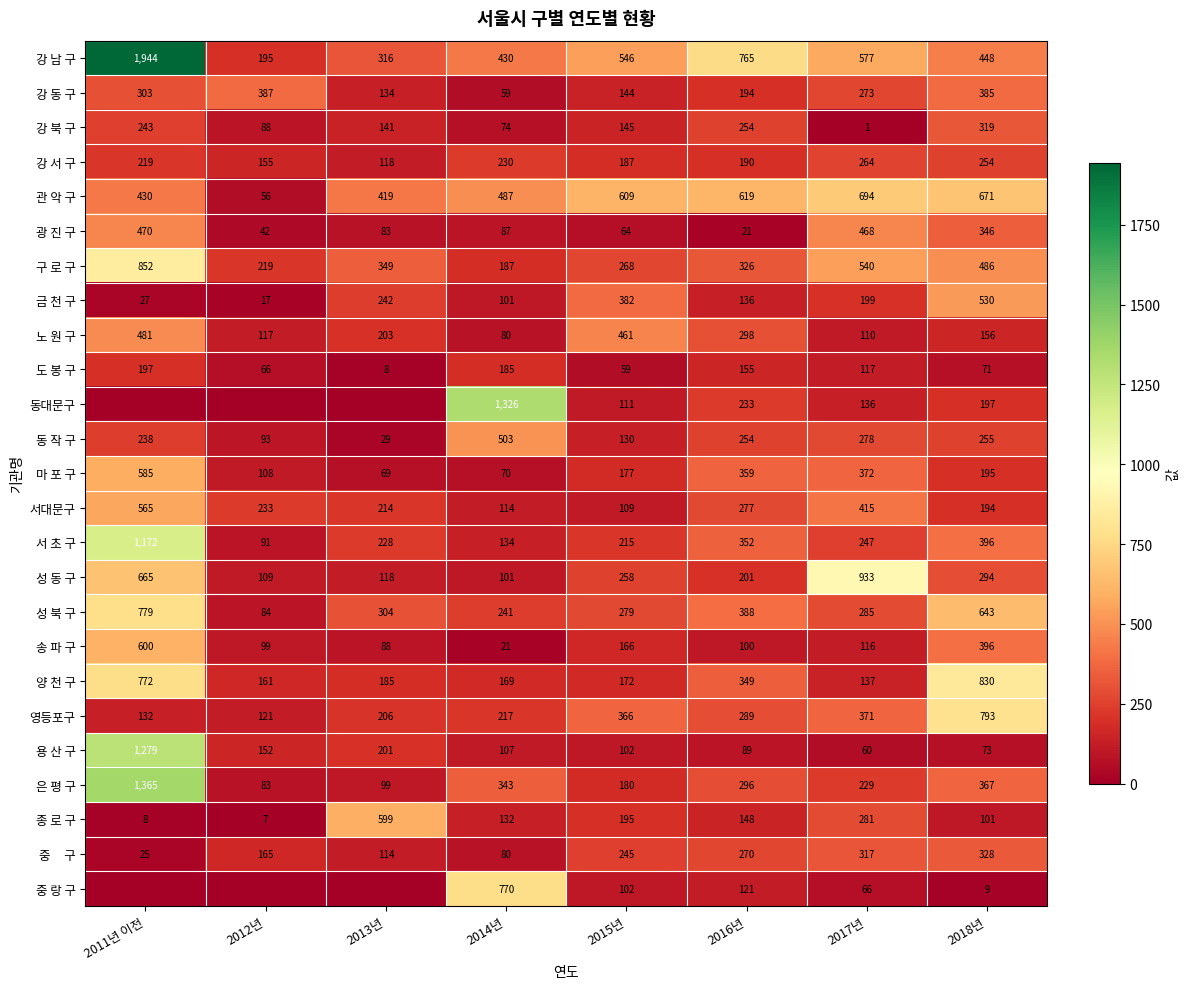

List the labels in order of 성 동 구 value, smallest first.

2014년, 2012년, 2013년, 2016년, 2015년, 2018년, 2011년 이전, 2017년